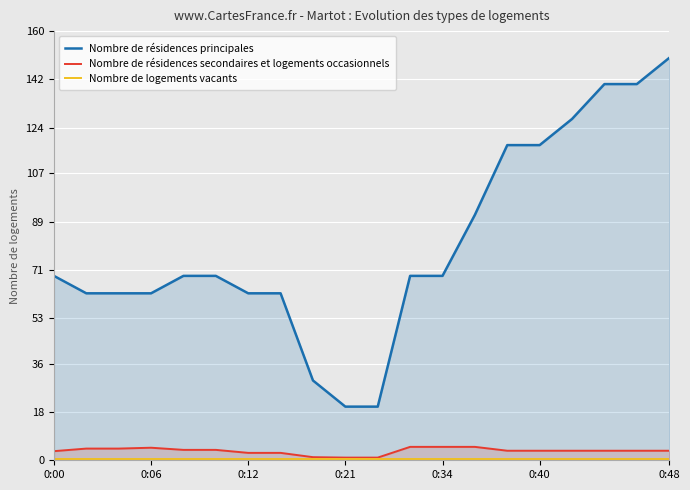

True or false: Nombre de résidences secondaires et logements occasionnels has more than 0 interior local peaks.

True